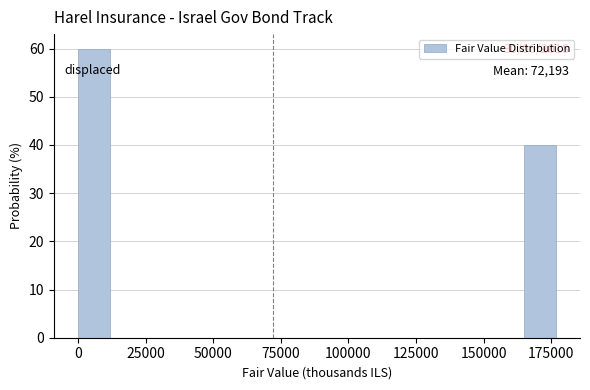

Around what value on the x-axis is the tallest bar? Give the approximate position of its centre, as read against the axis.

5000